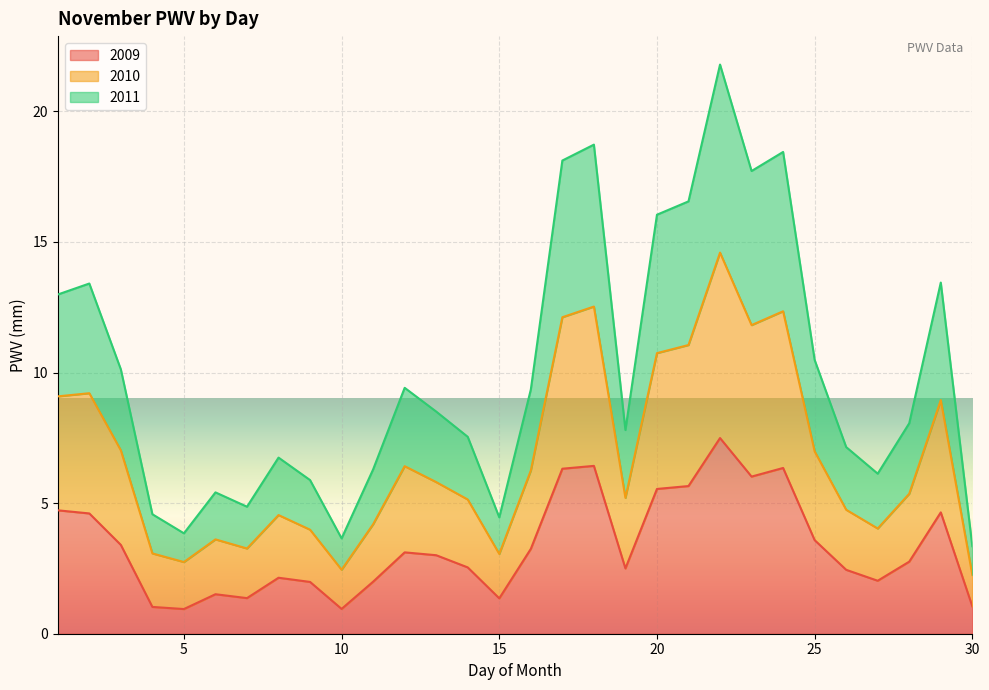

True or false: 2010 has more than 2 points higher than both neighbors.

True